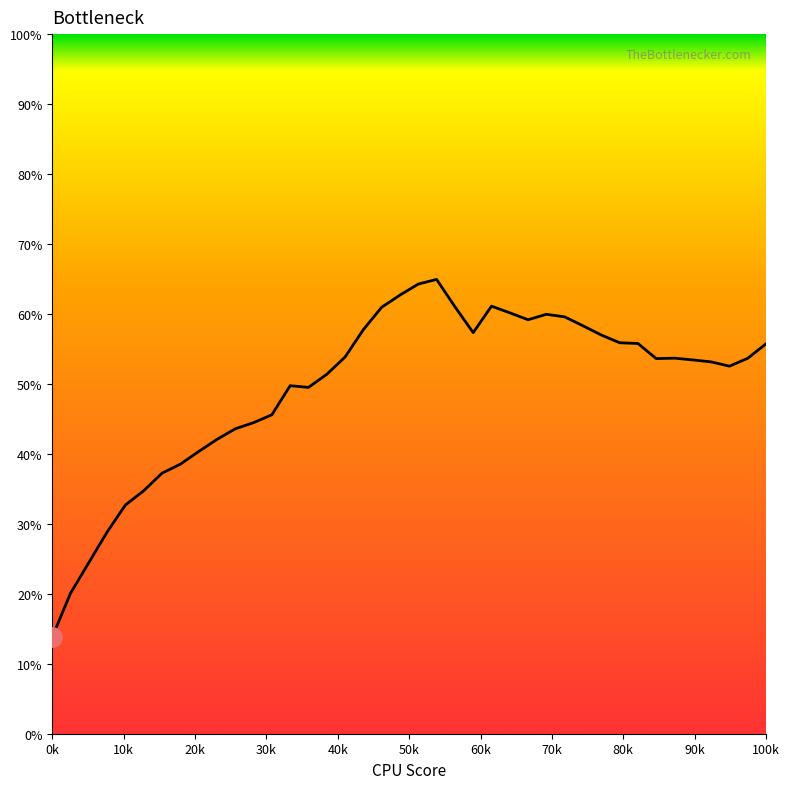

What is the greatest value displayed?

64.9